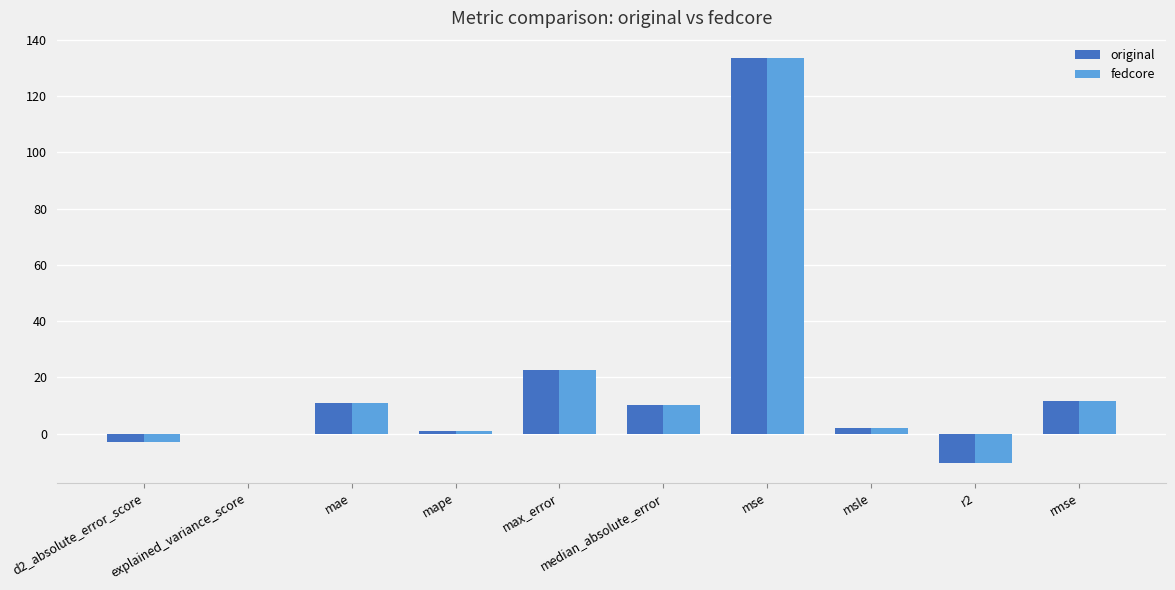

How many data points in fedcore are above 10?

5